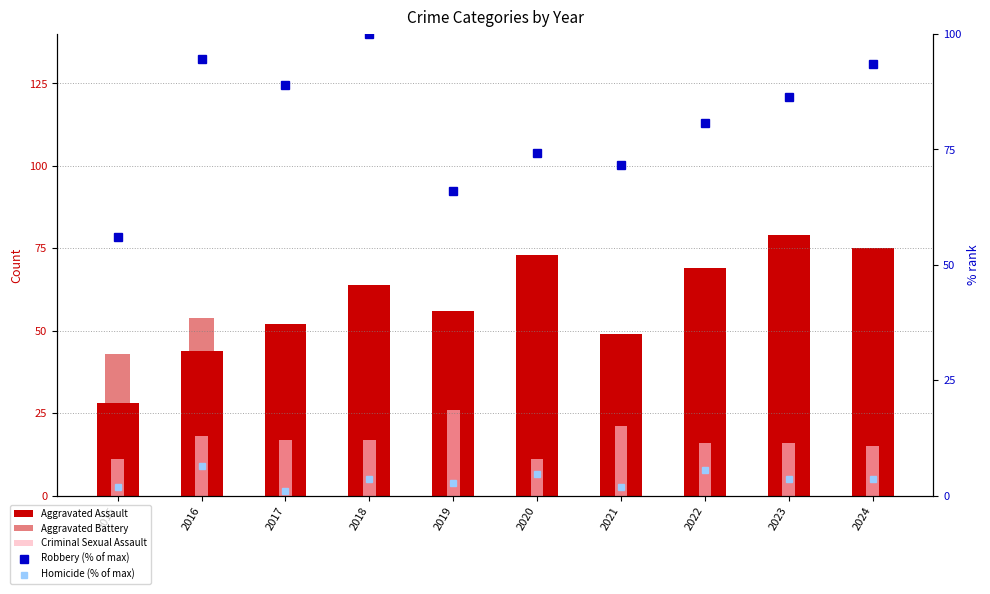

Which series changed the most between 2016 and 2020?

Aggravated Assault